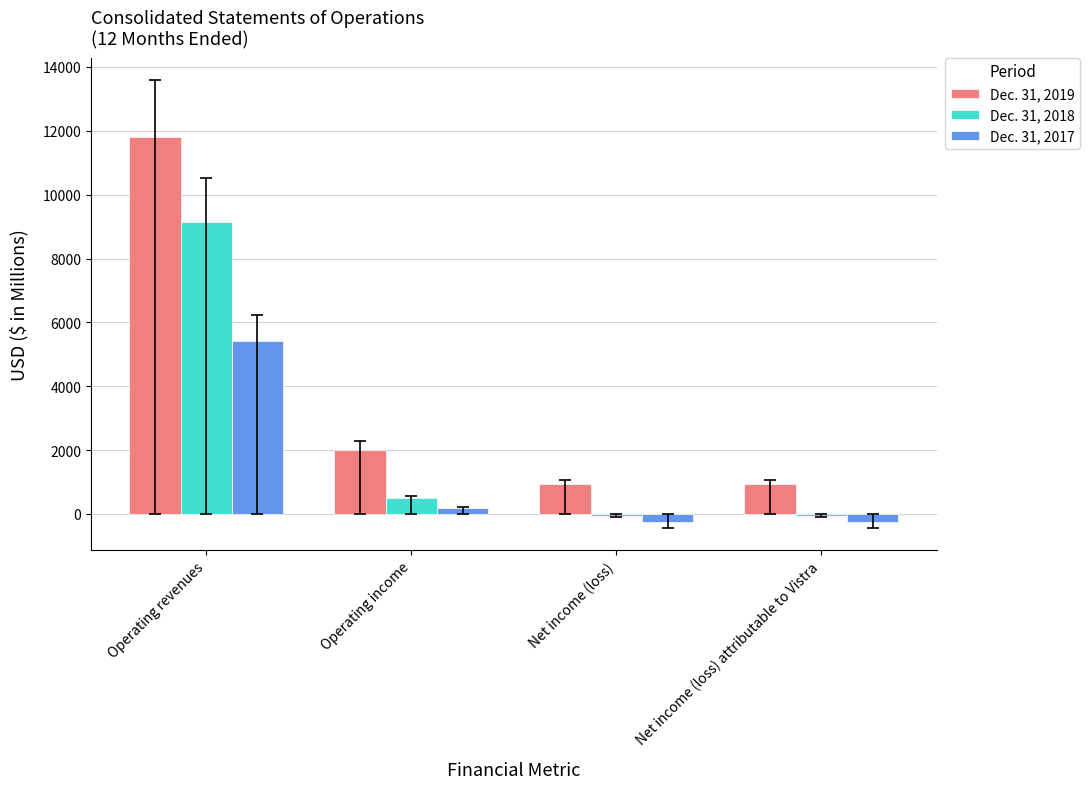

What is the label of the 3rd bar from the right?

Operating income